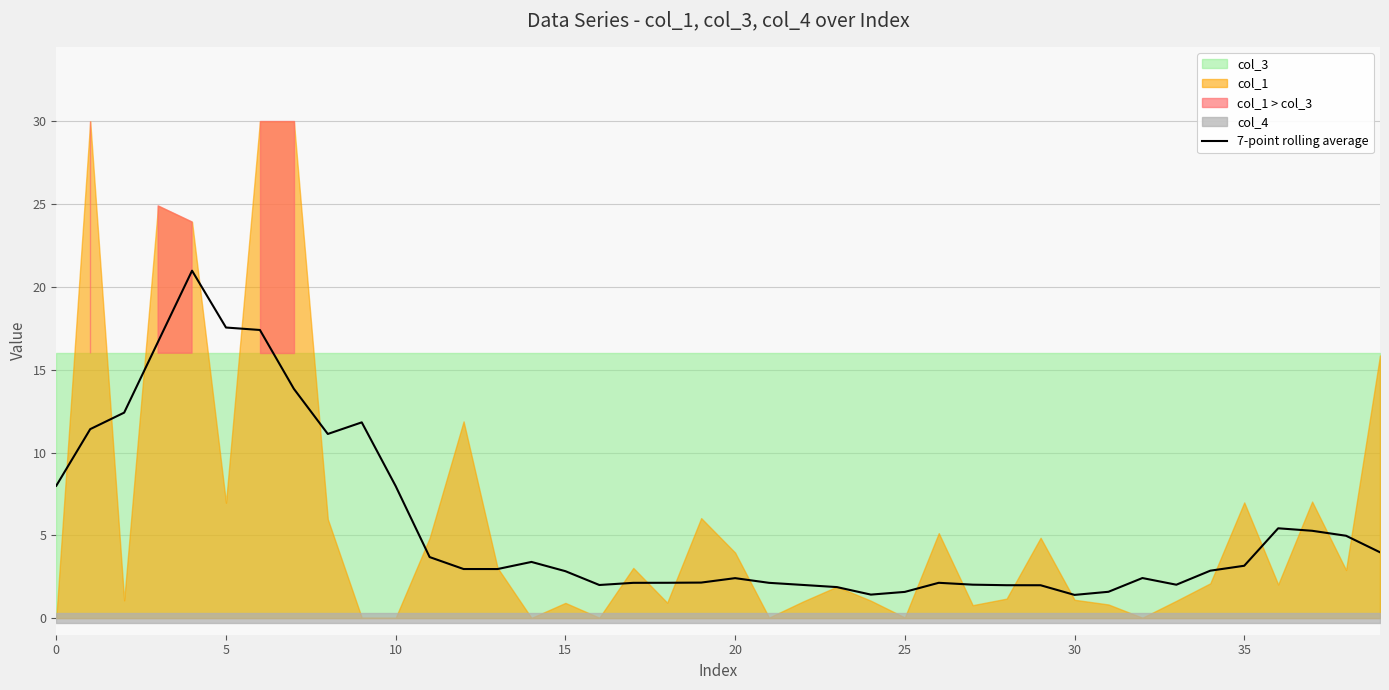

How many points are lower than both their immediate neighbors (excluding endpoints)?

6